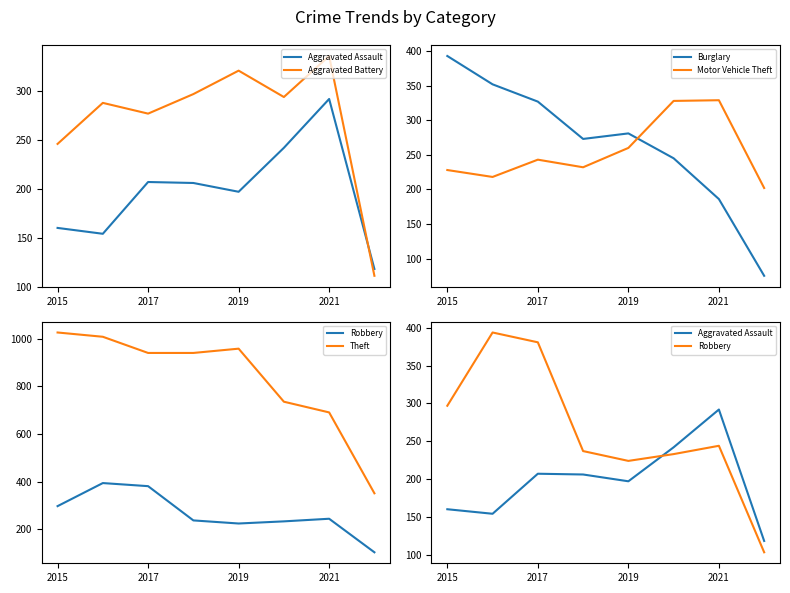

At which label is Motor Vehicle Theft closest to 265?

2019